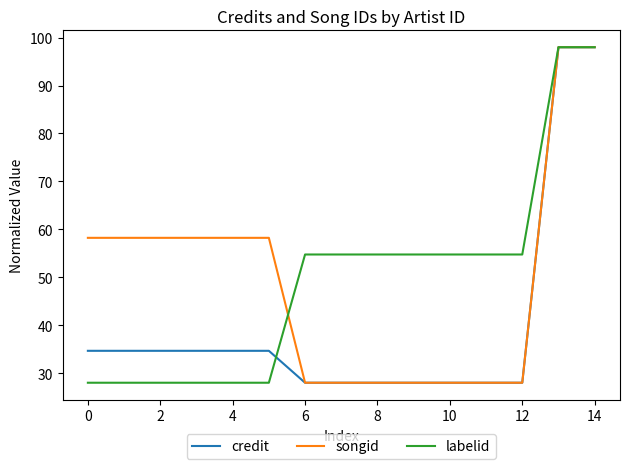

What is the maximum value for labelid?

98.0